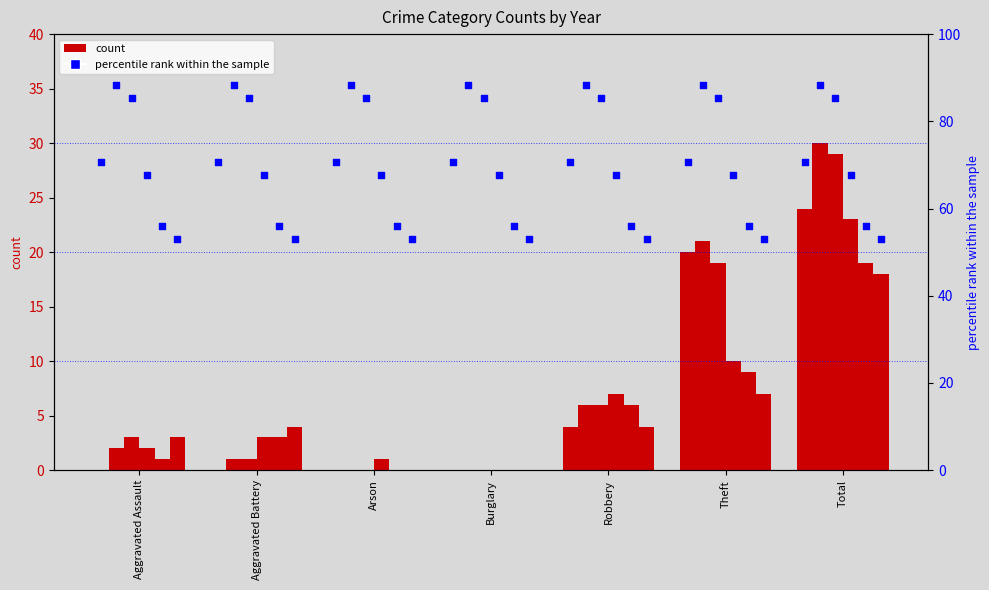

At which category is the sum across all series the highest?

Total